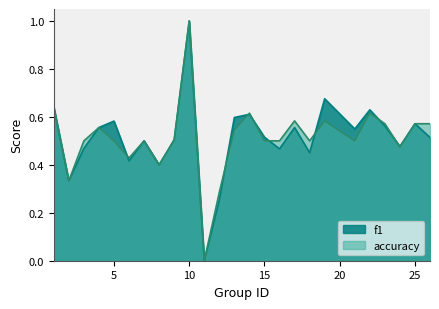

In f1, how many points are lower than both neighbors (excluding endpoints)?

8